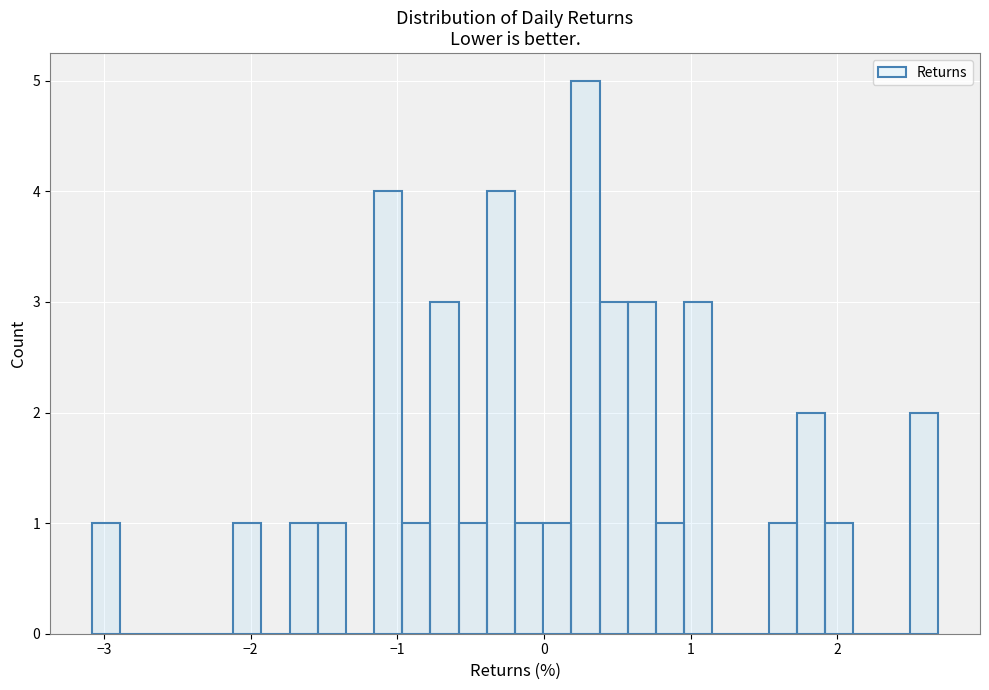

Read against the x-axis, roughly where is the centre of the tallest bar?

0.3